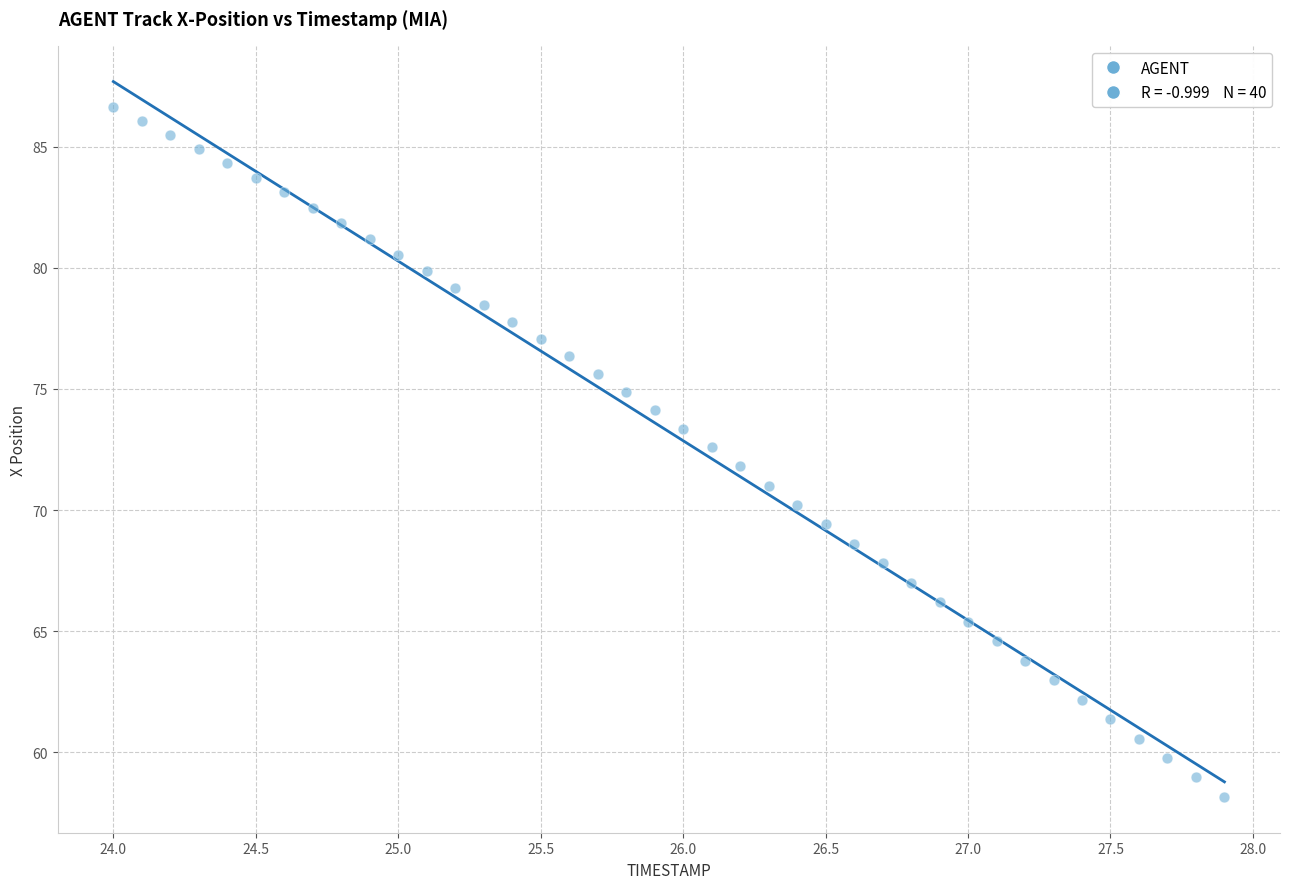

What is the range of X values (max minus min)?

3.9